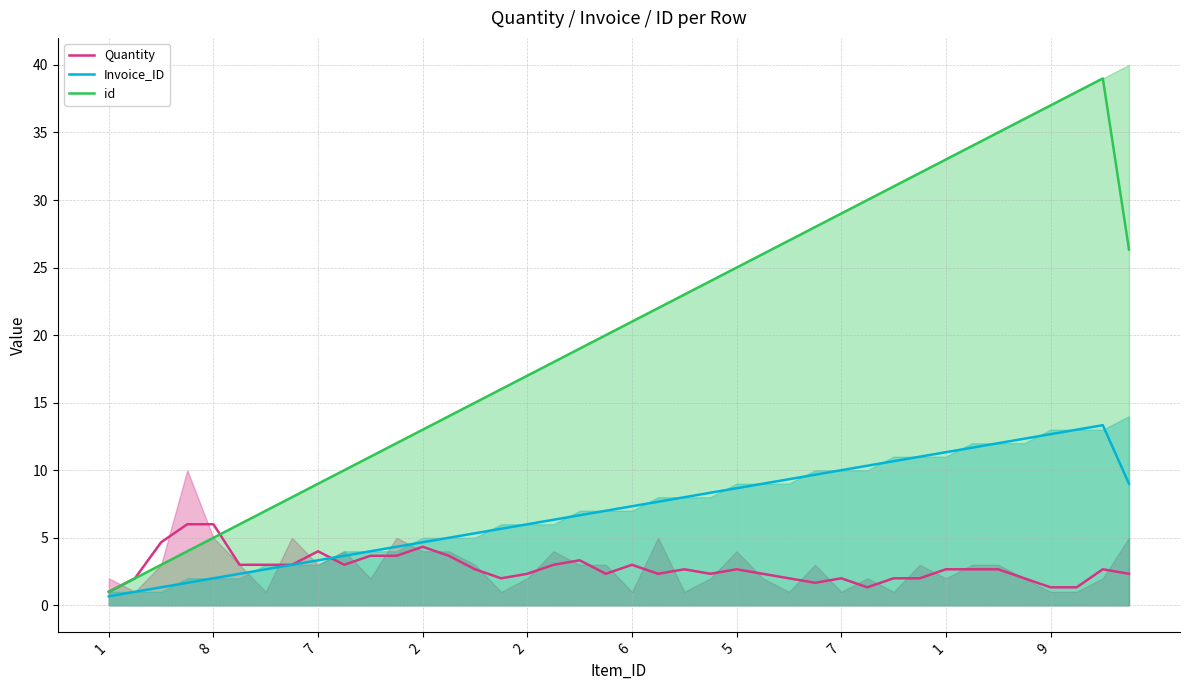

Is it true that Invoice_ID equals 9.0 at 25?

True